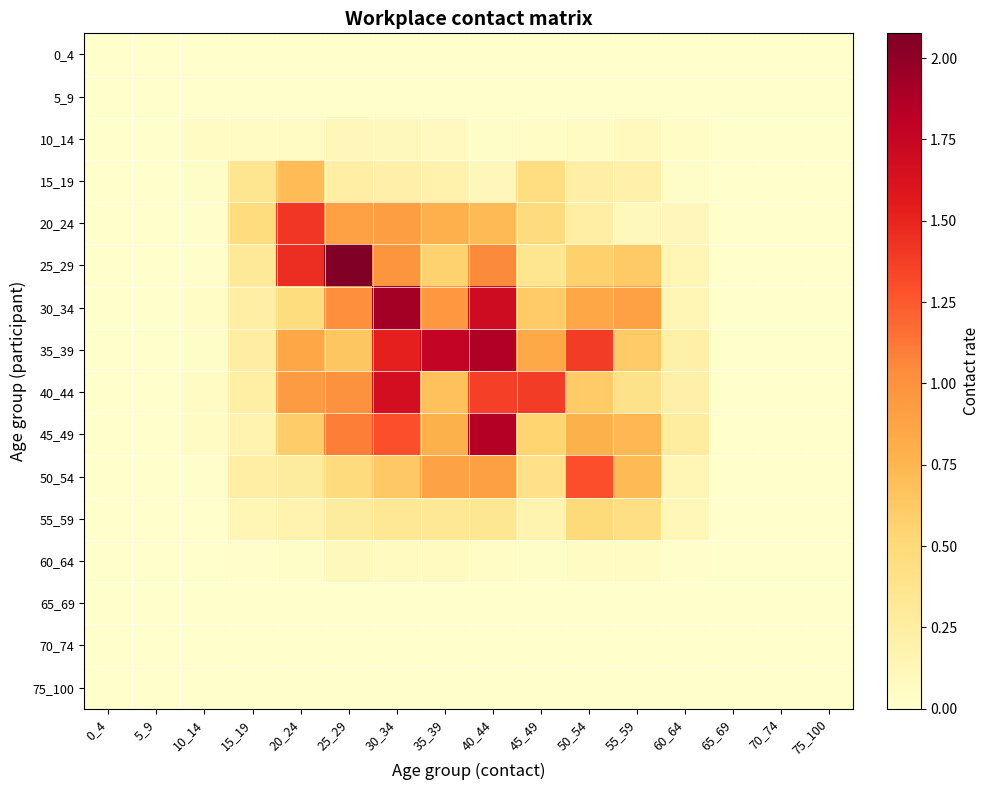

Rank the series by their maximum value, from lowest to highest.

0_4, 5_9, 65_69, 70_74, 75_100, 60_64, 10_14, 55_59, 15_19, 50_54, 20_24, 40_44, 45_49, 35_39, 30_34, 25_29